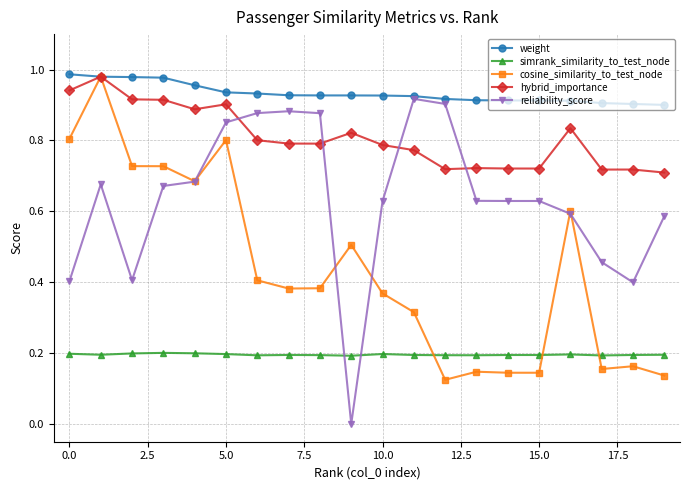

List the series in order of their overall mean, highest first.

weight, hybrid_importance, reliability_score, cosine_similarity_to_test_node, simrank_similarity_to_test_node